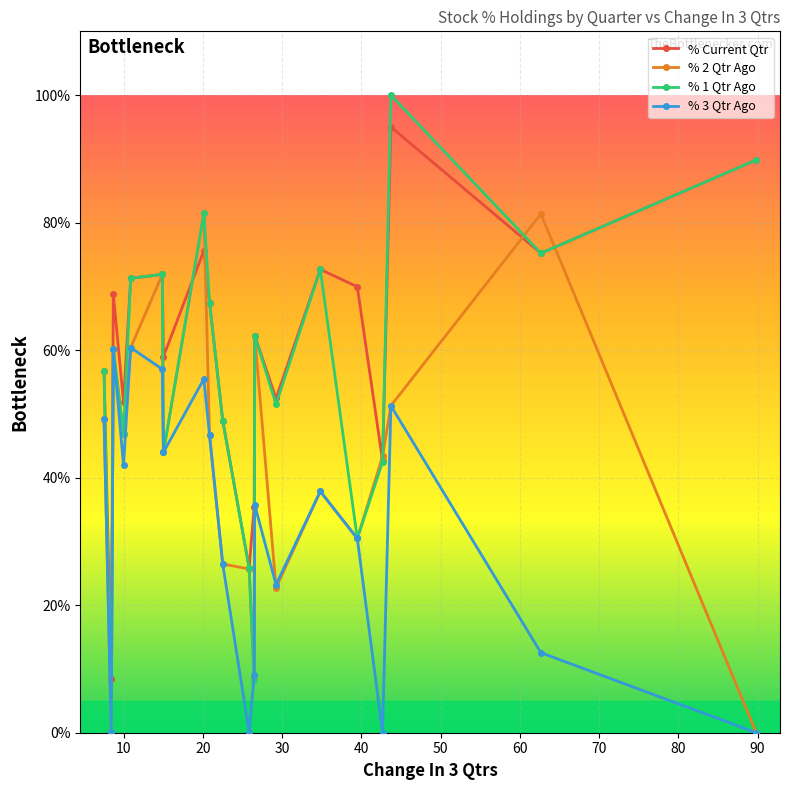

What is the maximum value for % 1 Qtr Ago?

100.0